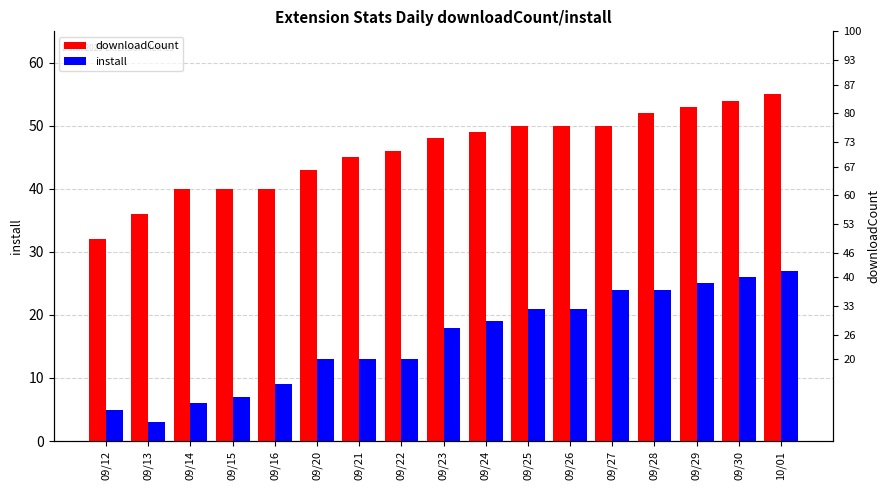

What is the minimum value shown in the chart?

3